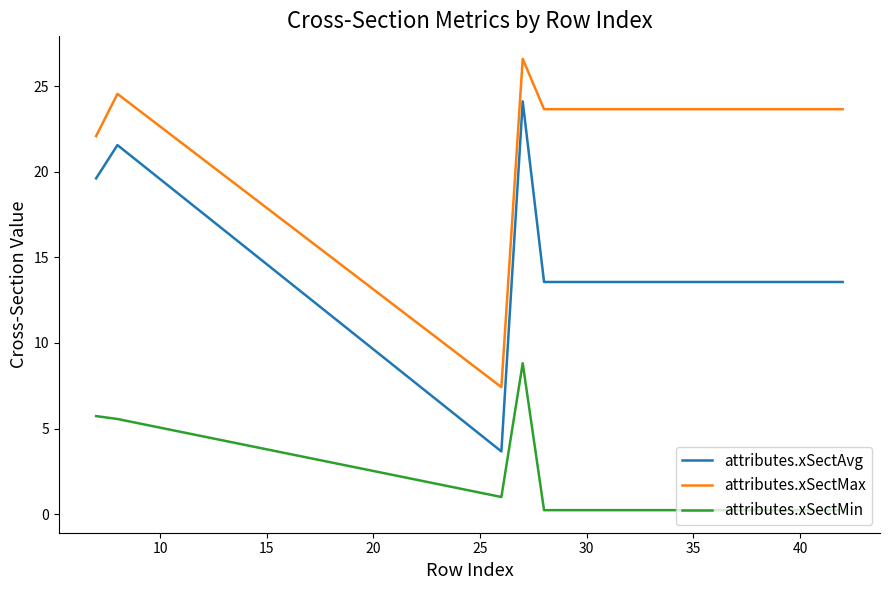

Which series has the largest range (max minus min)?

attributes.xSectAvg